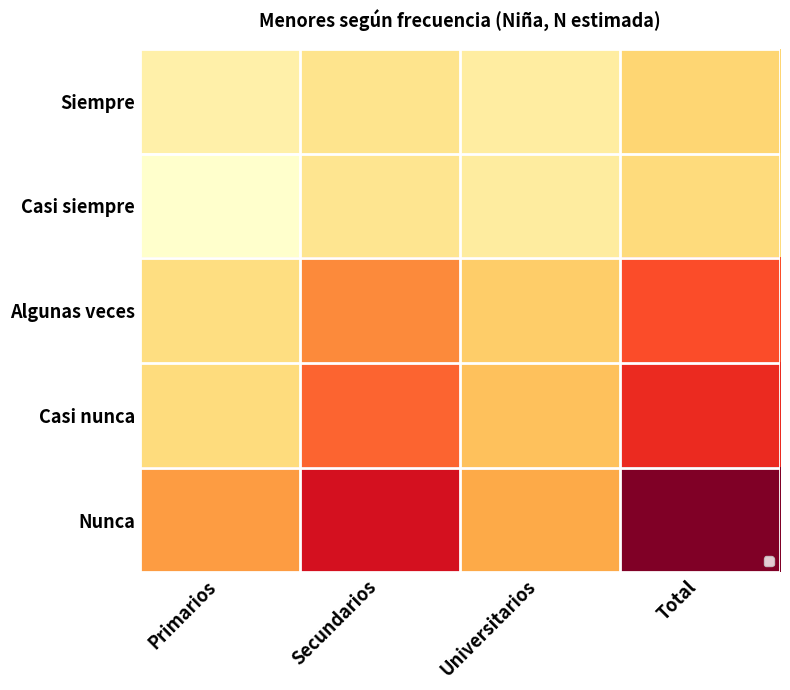

Between Primarios and Secundarios, which is larger?

Secundarios